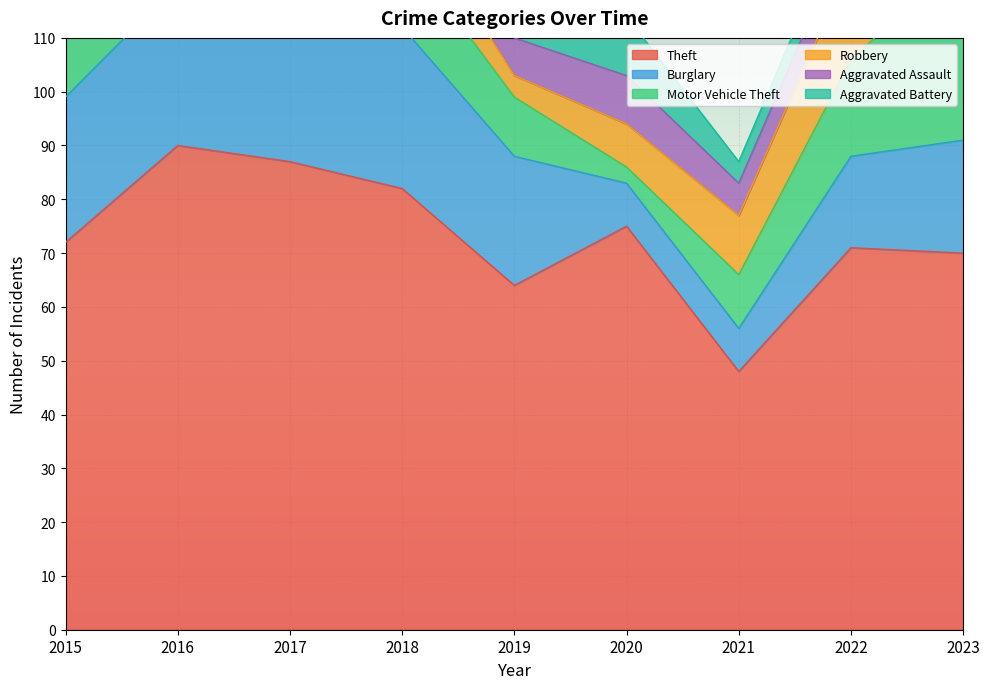

Reading left to right, transcribe all the data shown in this chart.

Theft: 72	90	87	82	64	75	48	71	70
Burglary: 27	30	33	30	24	8	8	17	21
Motor Vehicle Theft: 20	14	14	15	11	3	10	18	34
Robbery: 8	7	15	9	4	8	11	18	8
Aggravated Assault: 7	12	8	12	7	9	6	7	7
Aggravated Battery: 5	10	7	8	7	11	4	5	4